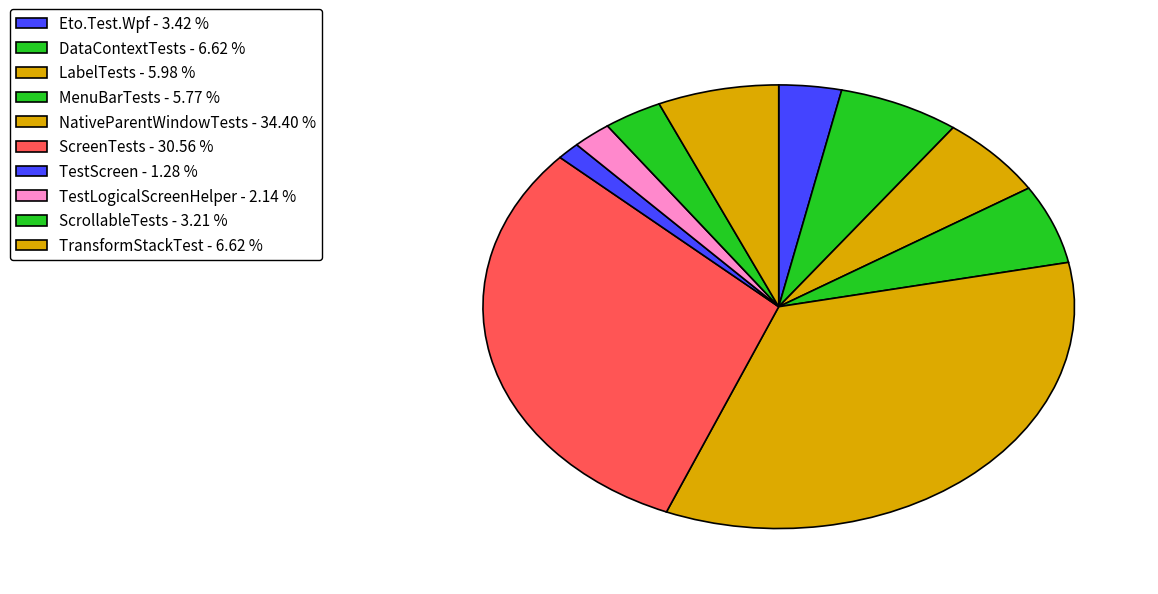

Rank the categories by value from highest to lowest.

NativeParentWindowTests, ScreenTests, DataContextTests, TransformStackTest, LabelTests, MenuBarTests, Eto.Test.Wpf, ScrollableTests, TestLogicalScreenHelper, TestScreen